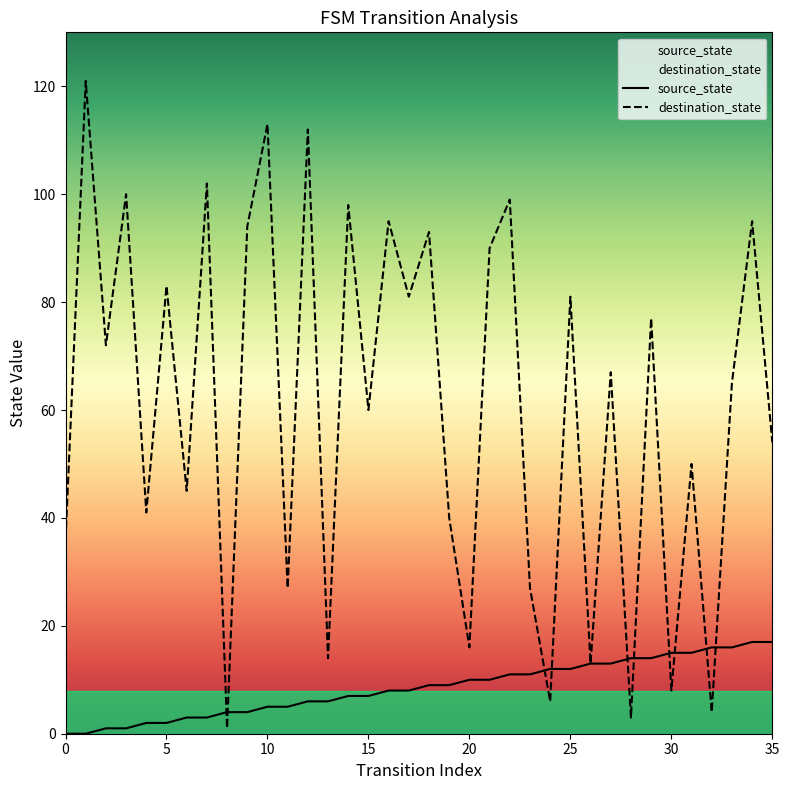

Which series contains the highest Y value?

destination_state